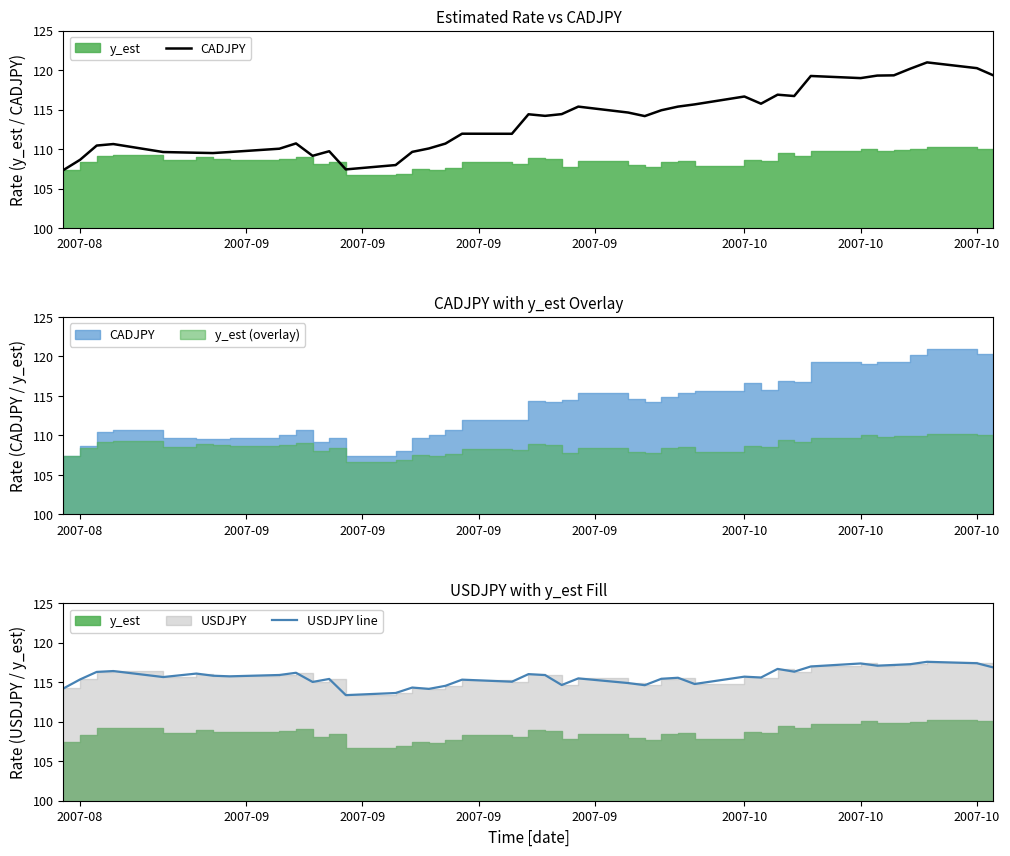

What is the difference between the second highest and minimum values in the USDJPY line series?

4.0